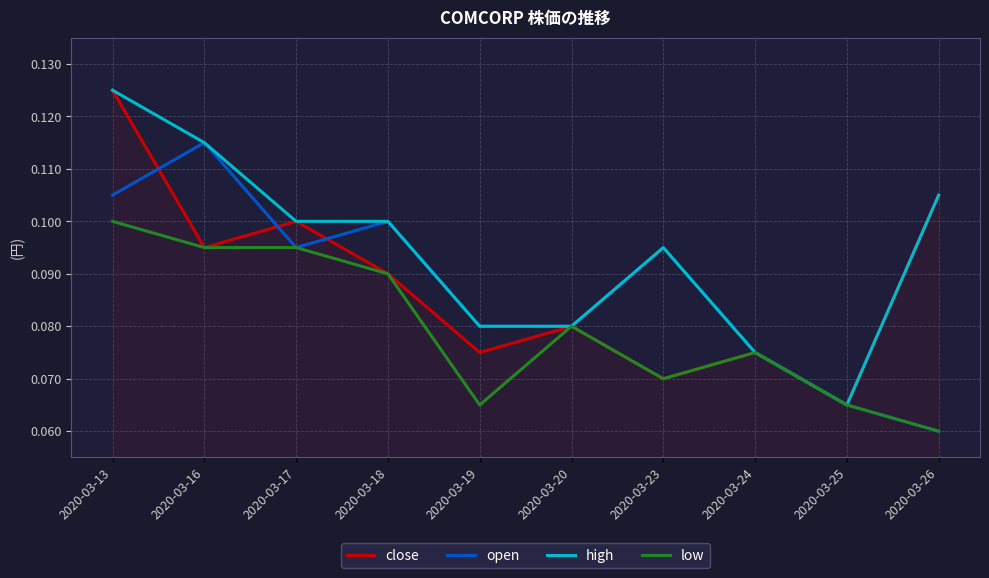

Which category has the highest value in the low series?

2020-03-13